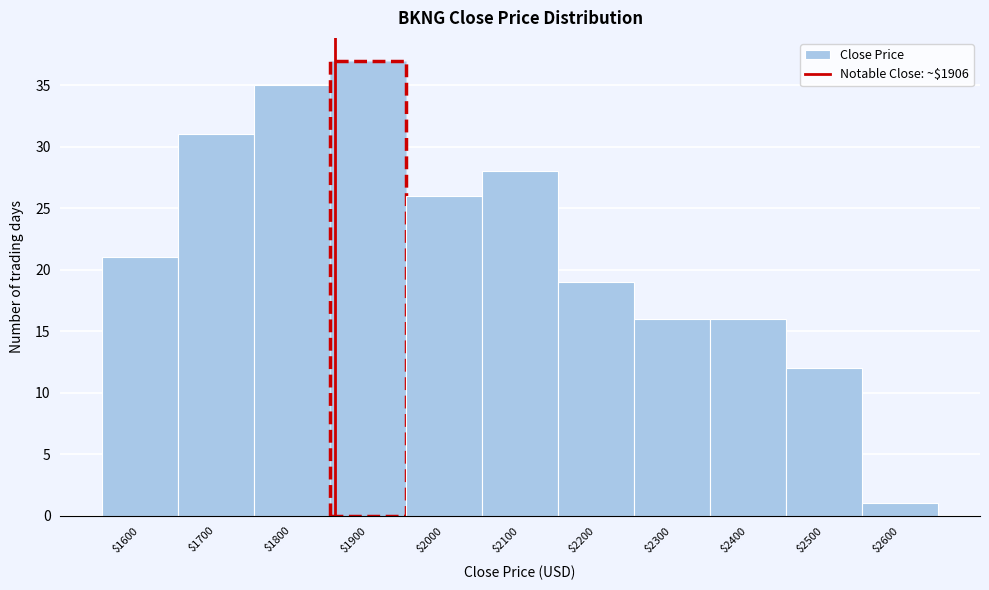

Reading right to left, what are all the values shown in this chart?

1	12	16	16	19	28	26	37	35	31	21